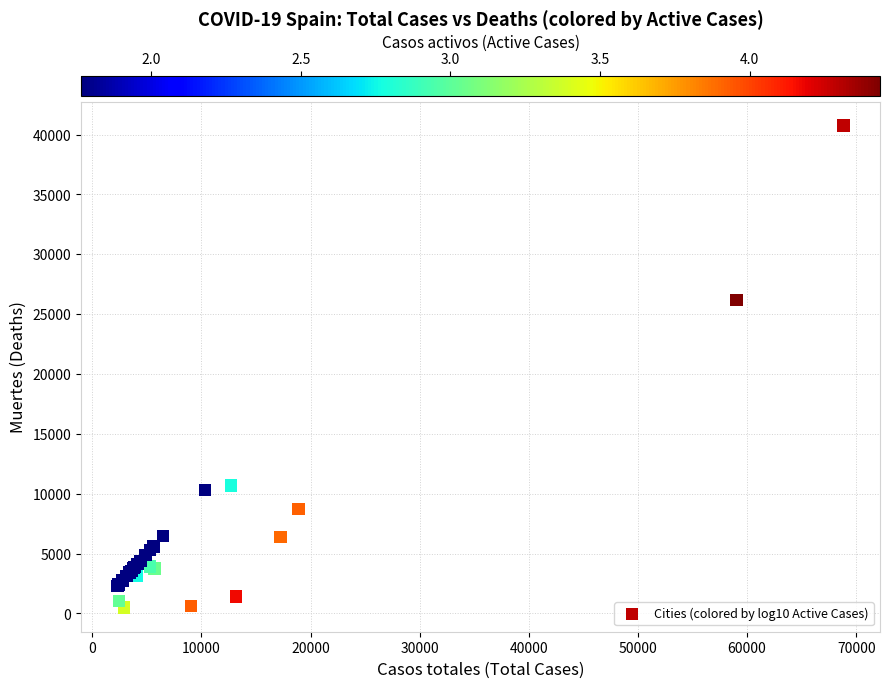

What Y value in the scatter plot is closest to 20611?

26203